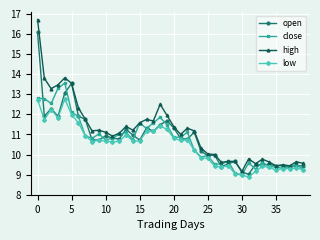

Which series has the largest range (max minus min)?

high